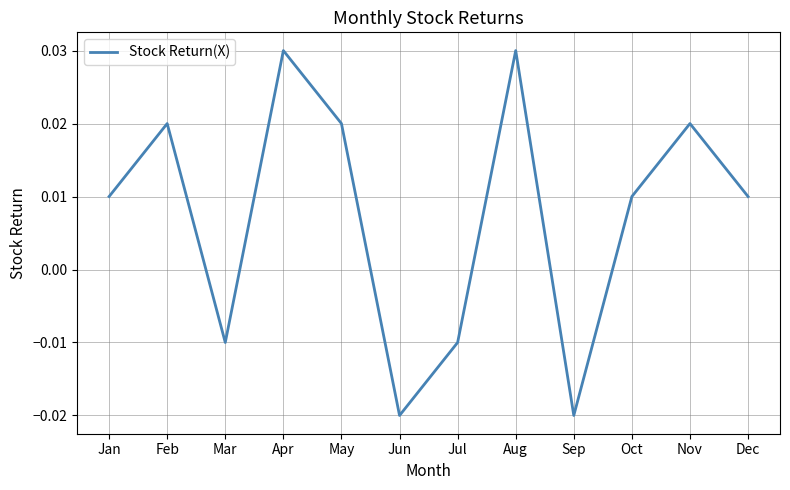

The chart shows a value of -0.0 at Jun. True or false?

True